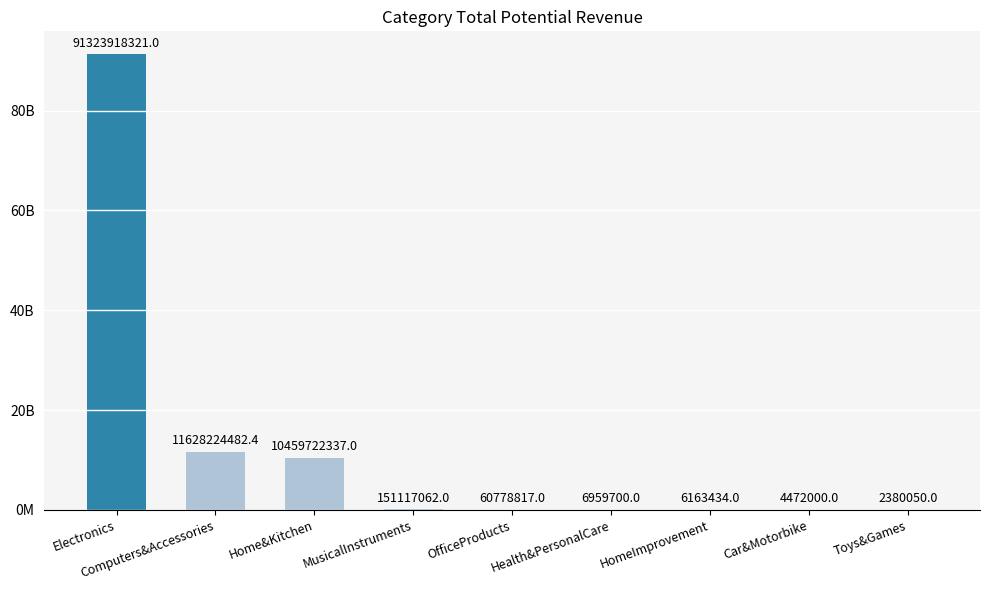

Which has a higher value, Home&Kitchen or HomeImprovement?

Home&Kitchen